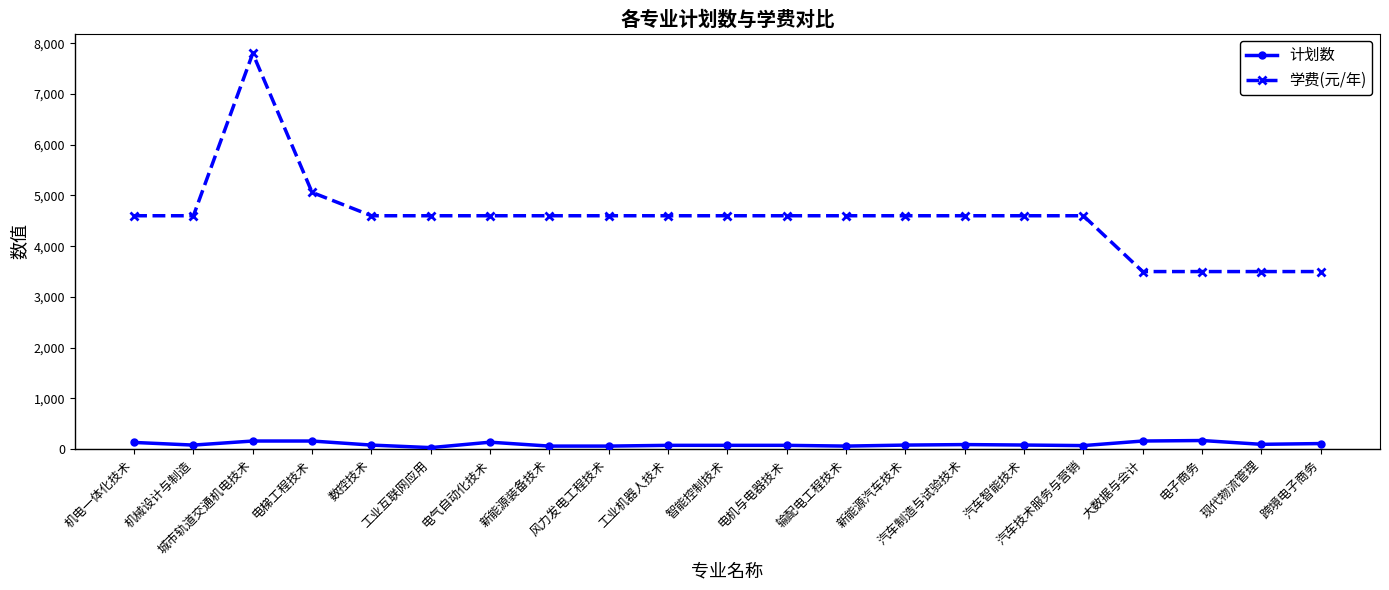

What is the label of the 10th point from the right?

电机与电器技术